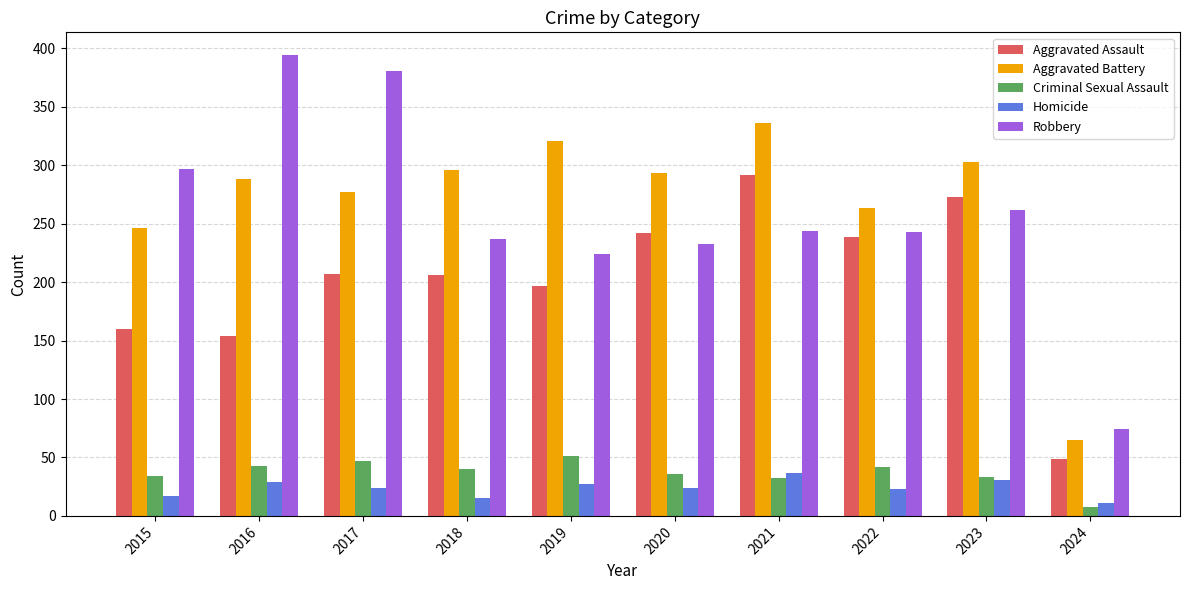

What is the spread (max minus min) of values at 2015?

280